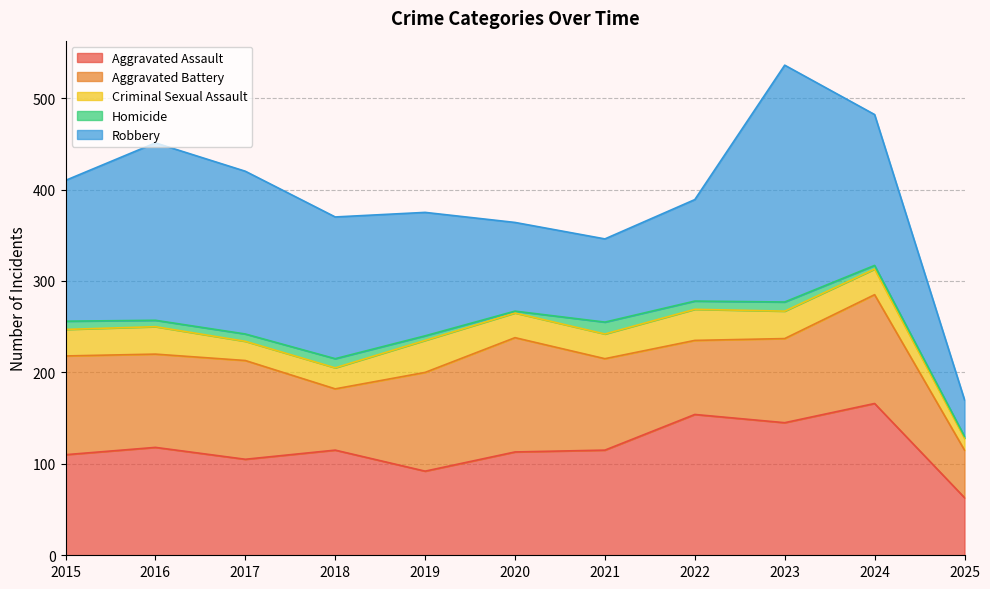

At which label does Aggravated Assault reach its minimum?

2025